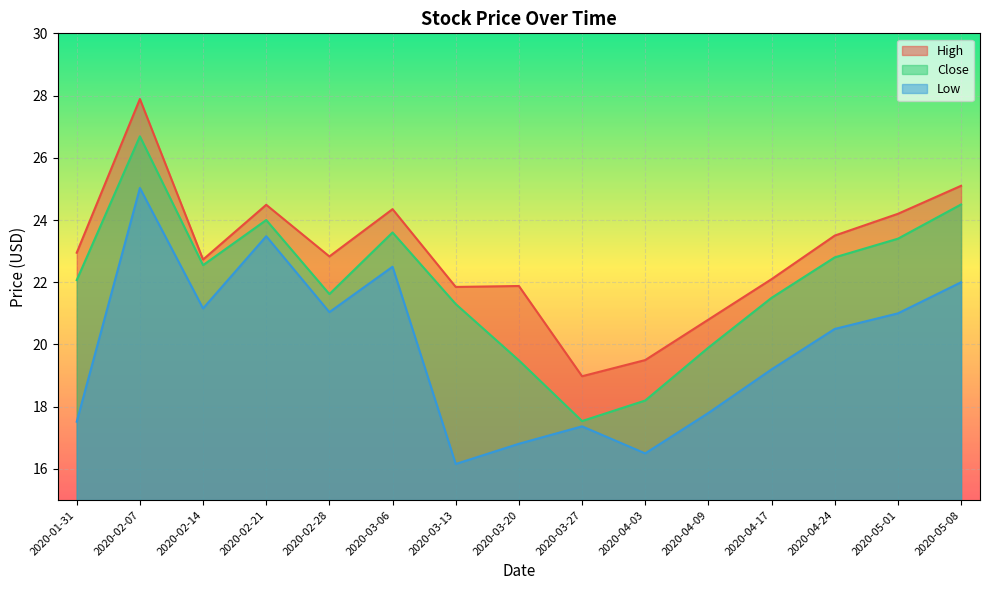

True or false: Low and High cross at least once.

False